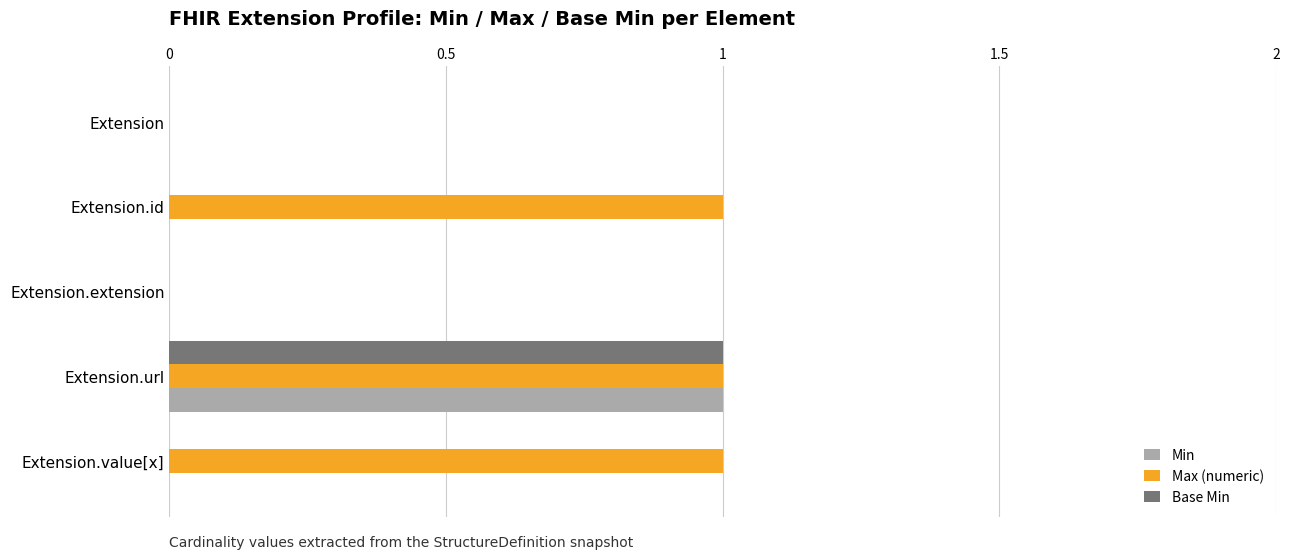

The Base Min series shows 0 at Extension.value[x]. True or false?

True